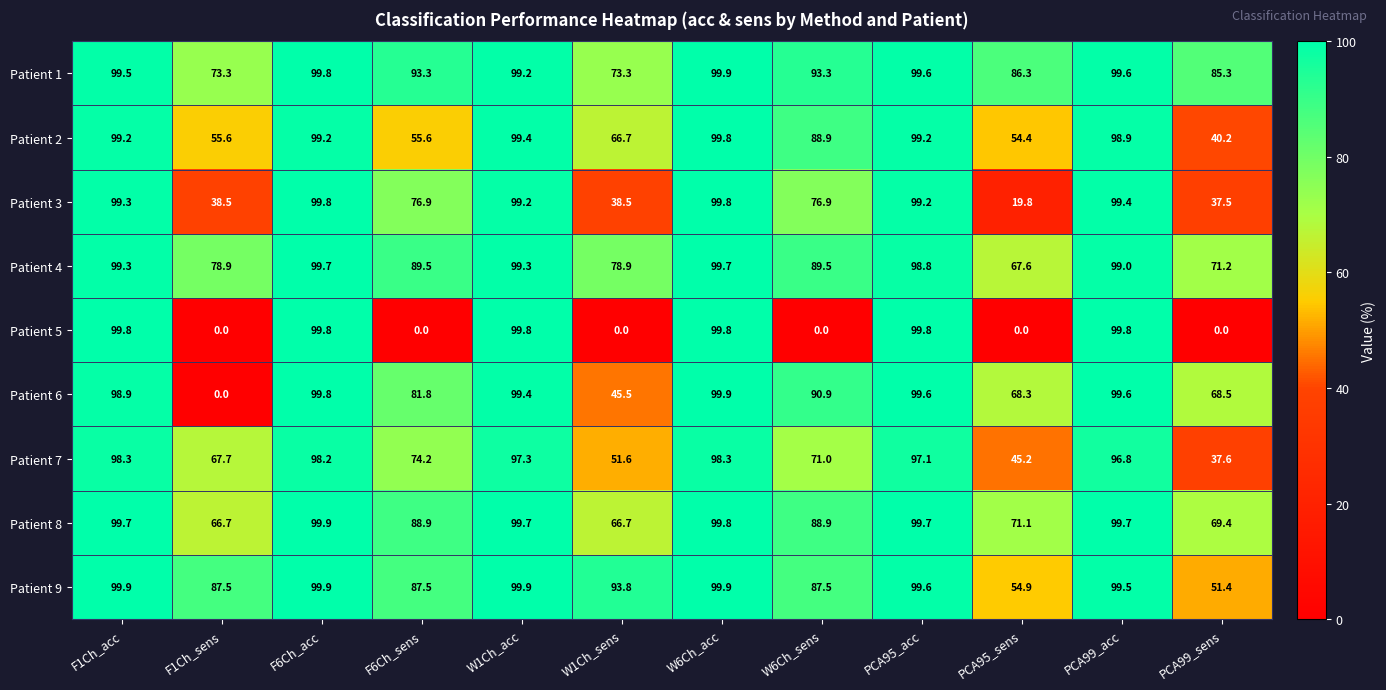

Is it true that Patient 8 equals 88.9 at F6Ch_sens?

True